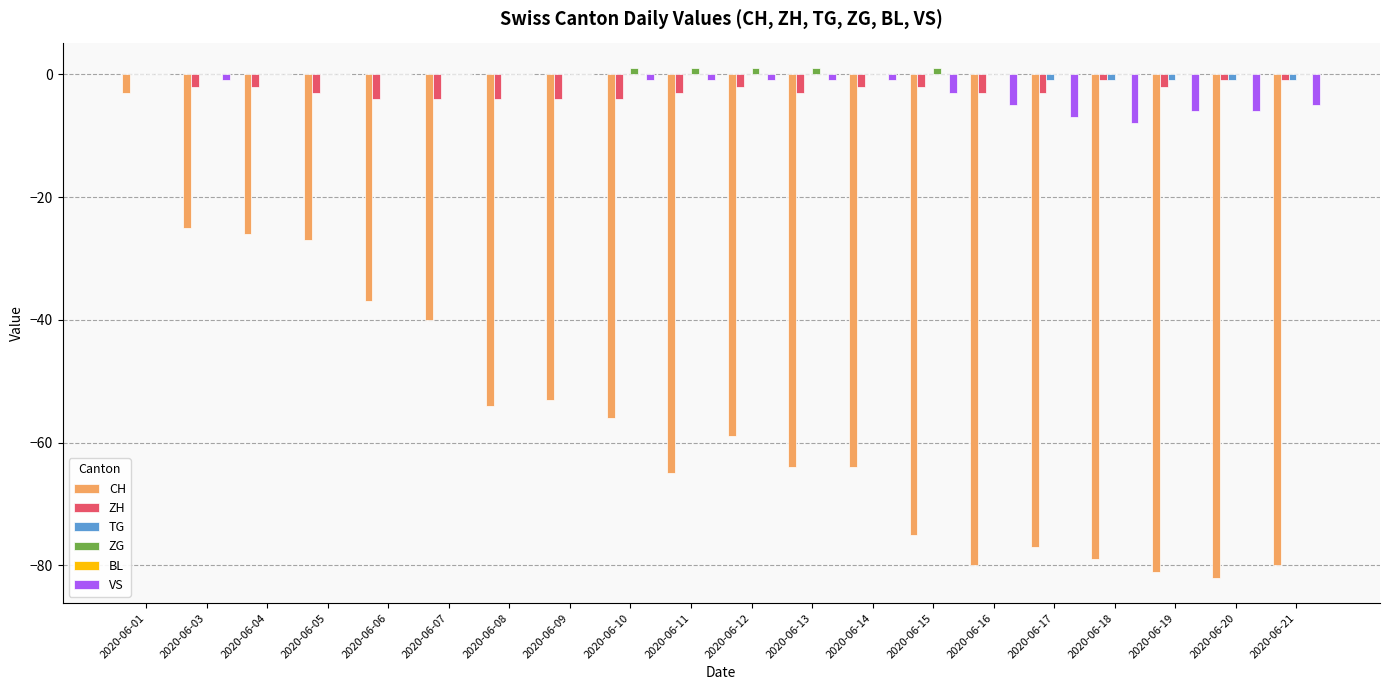

Where is CH nearest to the value -42?

2020-06-07